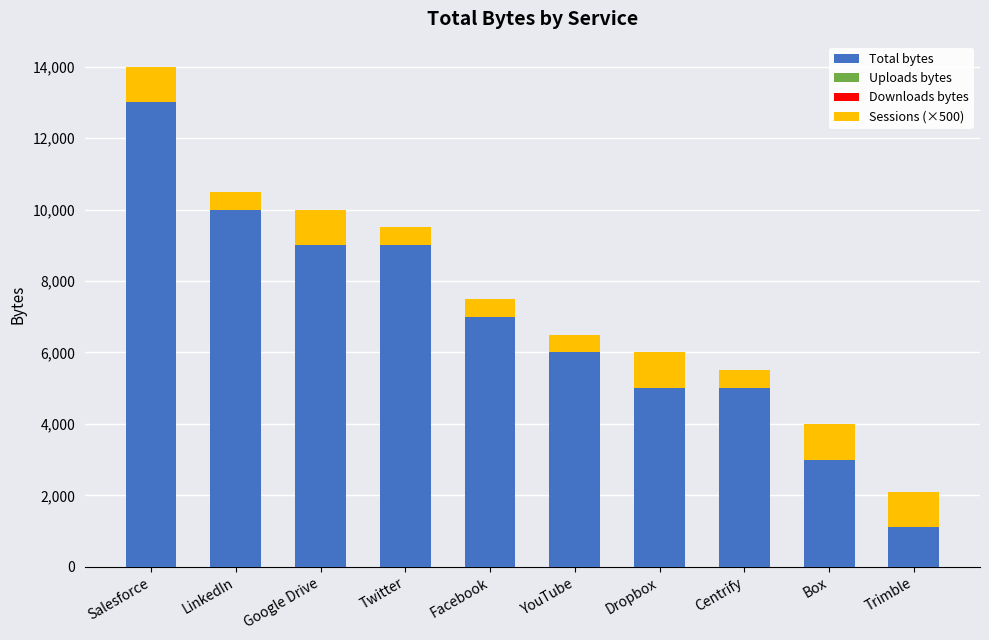

What is the total value across all series at Dropbox?

6000